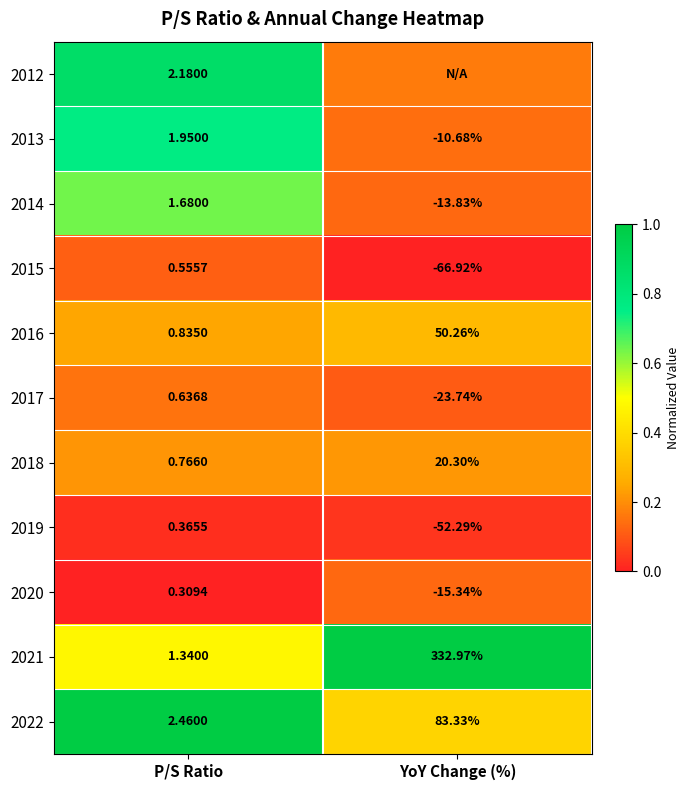

How many data points does each series have?

2